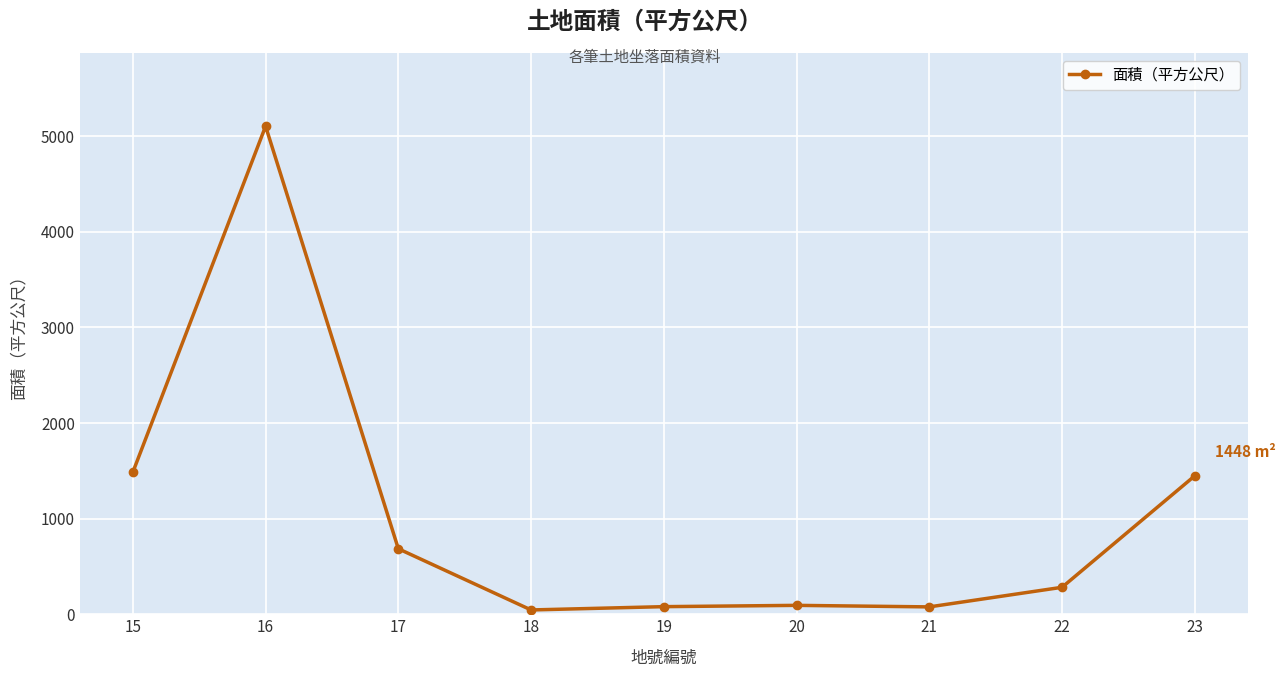

What is the approximate value at 16?

5105.0